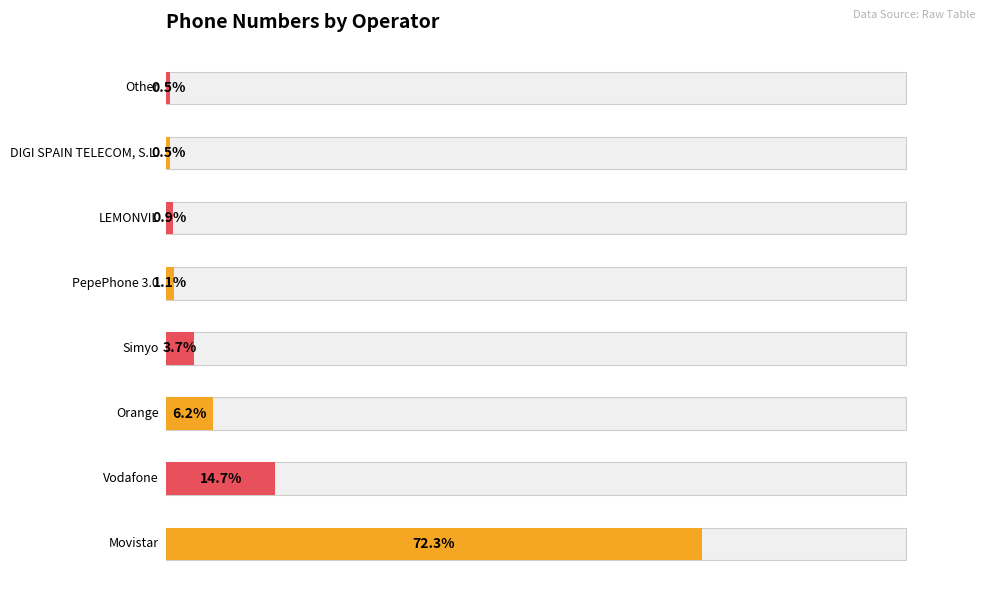

List the labels in order of value, smallest first.

DIGI SPAIN TELECOM, S.L., Other, LEMONVIL, PepePhone 3.0, Simyo, Orange, Vodafone, Movistar